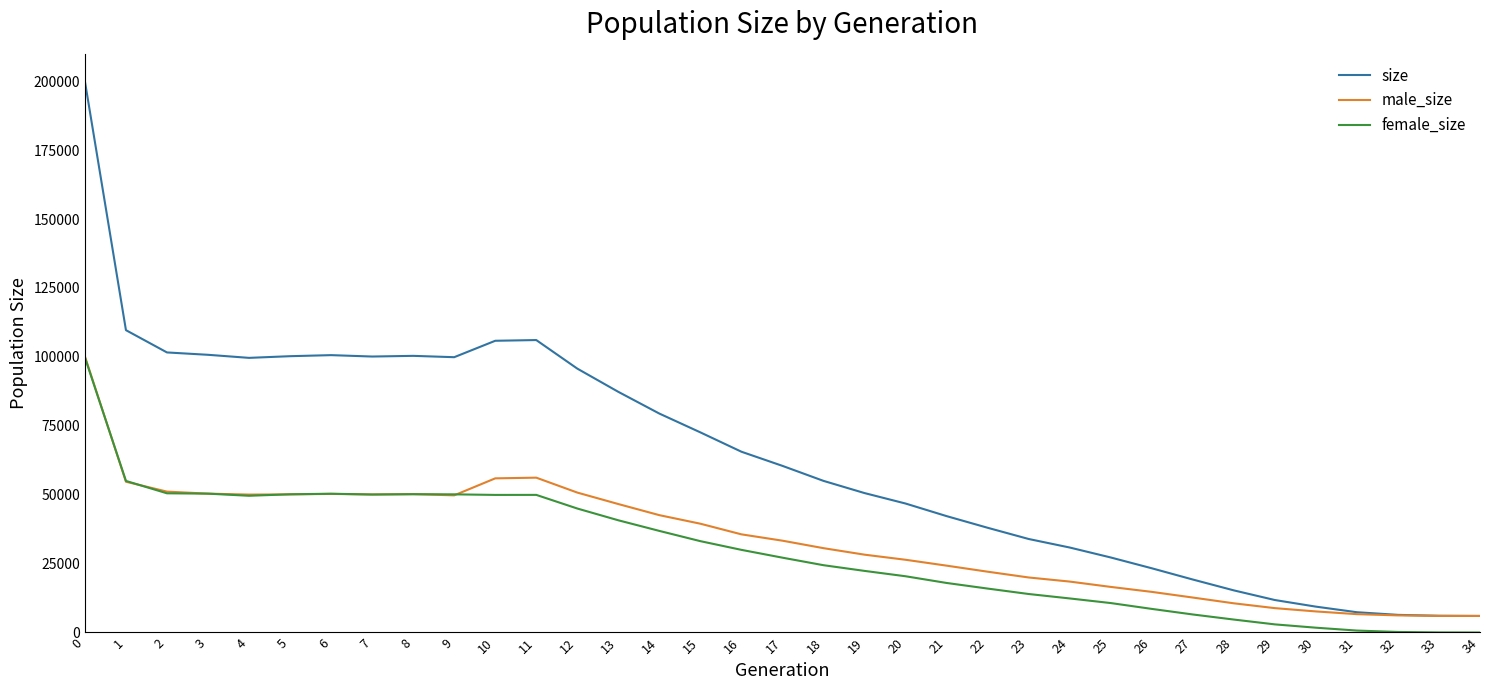

What is the highest value of the female_size series?

99803